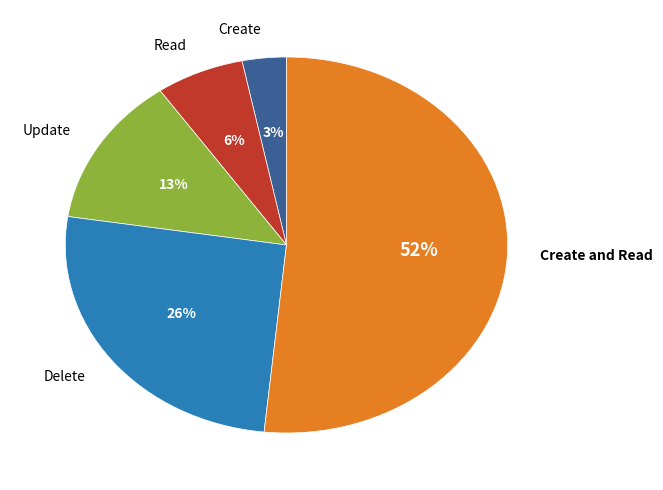

The Delete slice represents 26% of the pie. True or false?

True